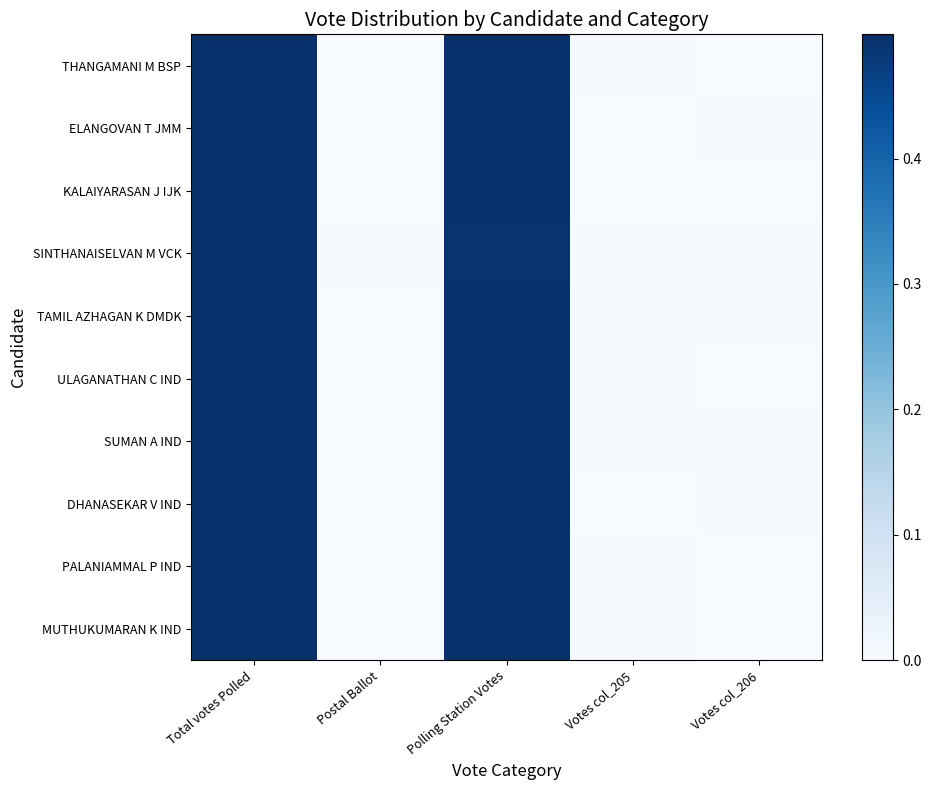

At which category is the sum across all series the highest?

Total votes Polled